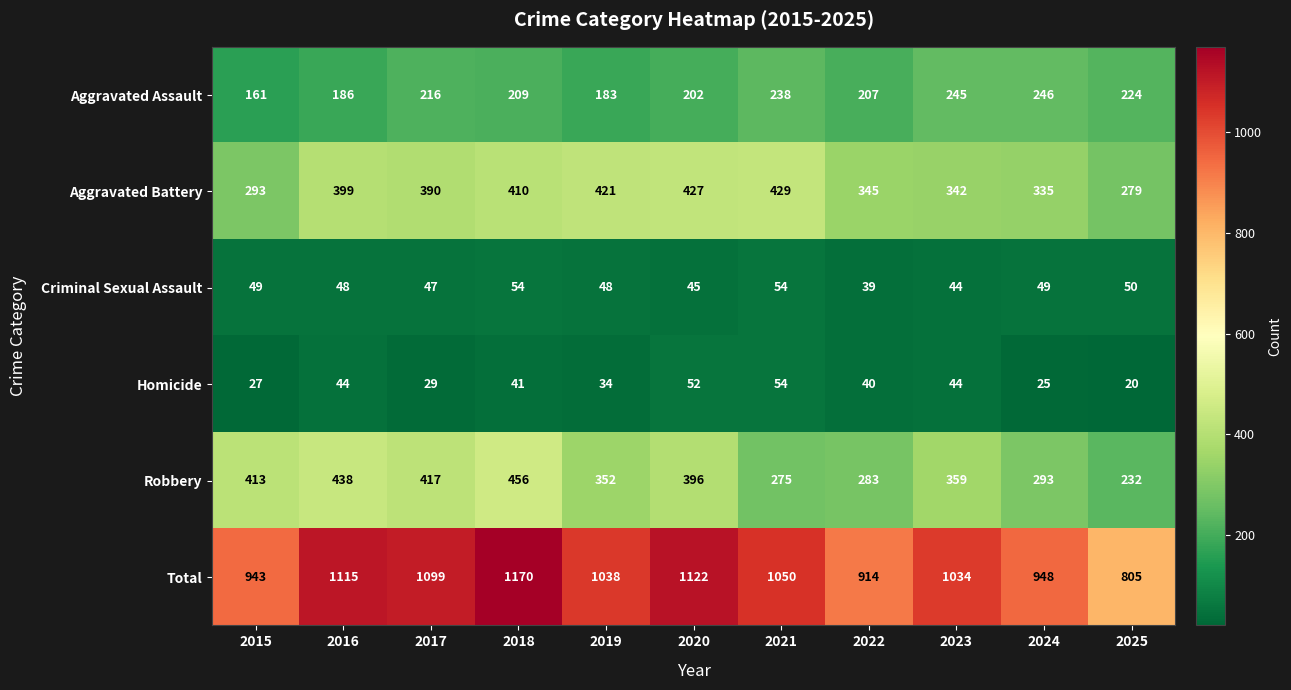

Where does the Homicide series first go above 40?

2016